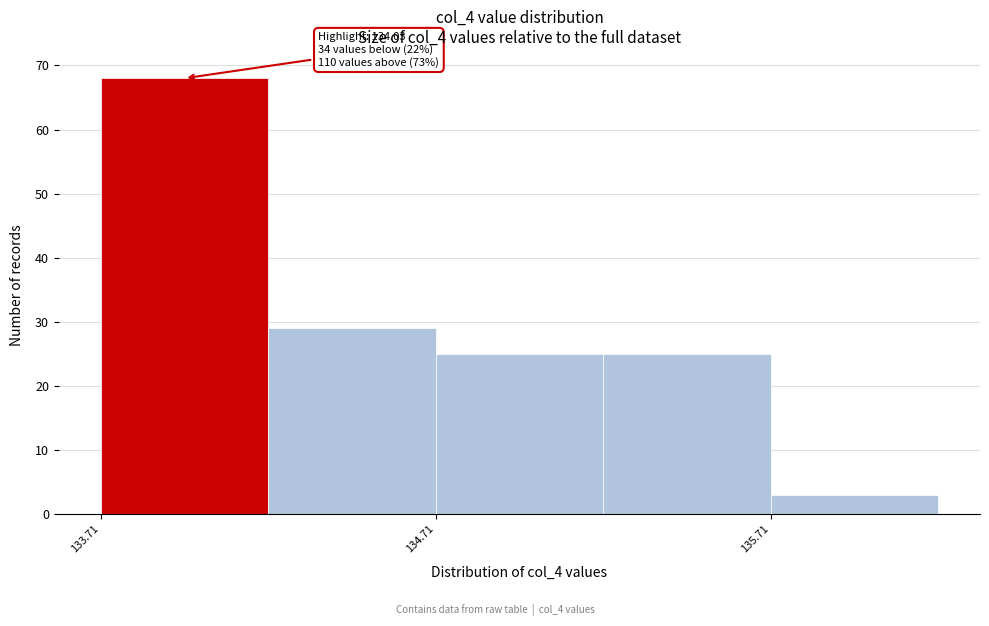

Which range on the x-axis has the tallest bar?

133.71 to 134.21